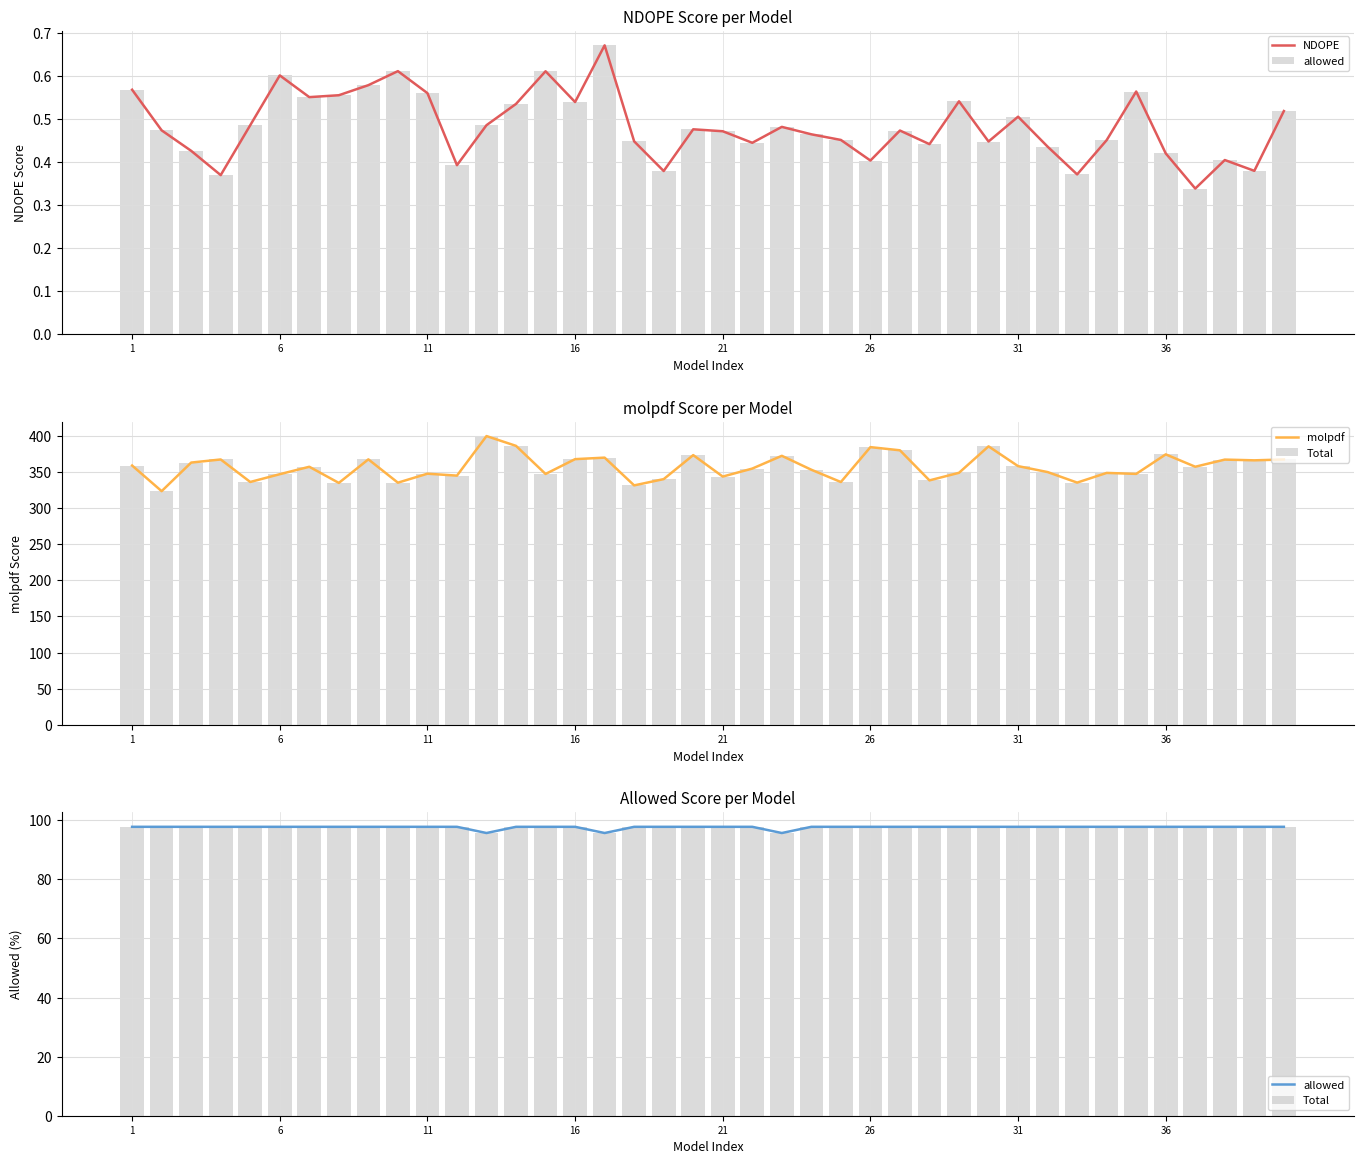

What is the difference between the maximum and minimum values in the molpdf series?

76.2